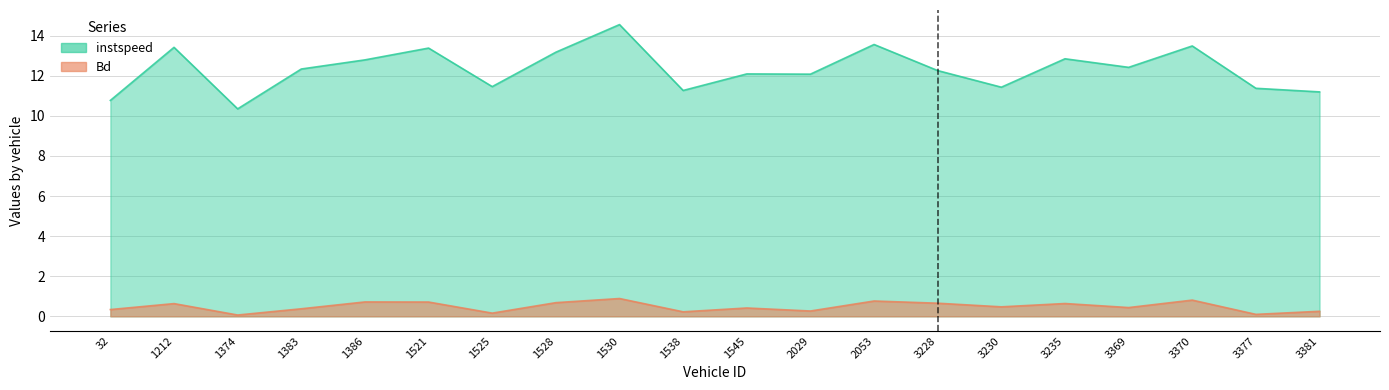

True or false: instspeed and Bd intersect in this chart.

False